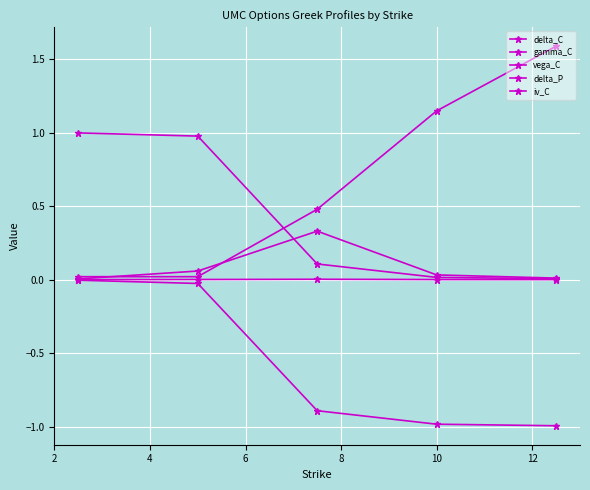

Count the number of categories in the chart.

5